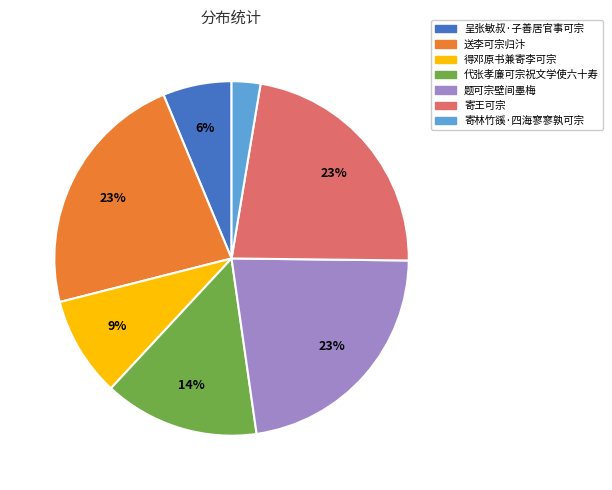

The 代张孝廉可宗祝文学使六十寿 slice represents 7% of the pie. True or false?

False